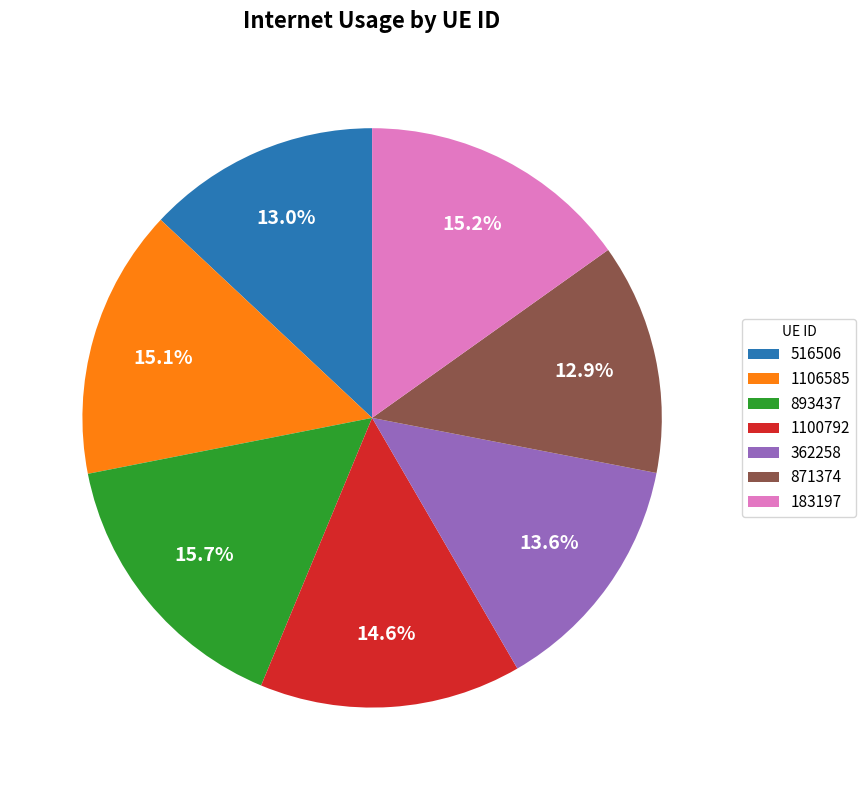

Count the number of slices in the pie.

7